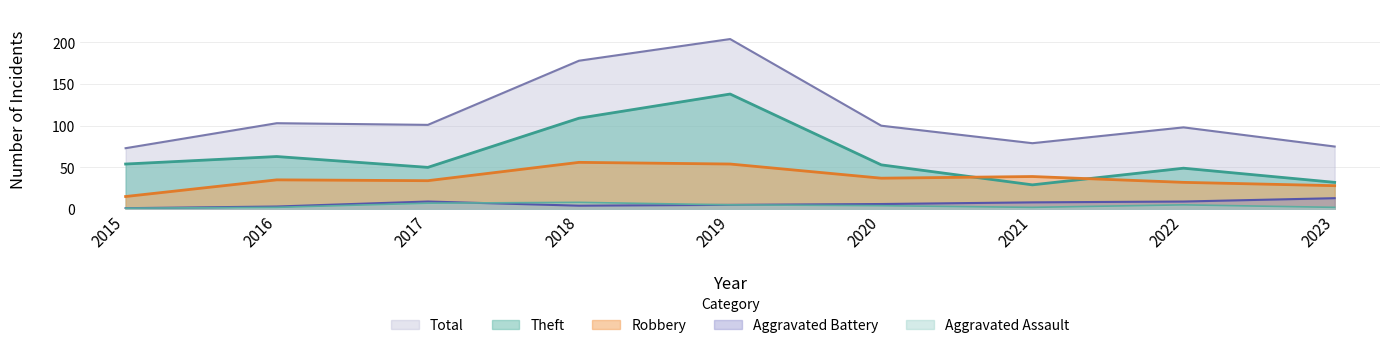

What is the total value across all series at 2021?

157